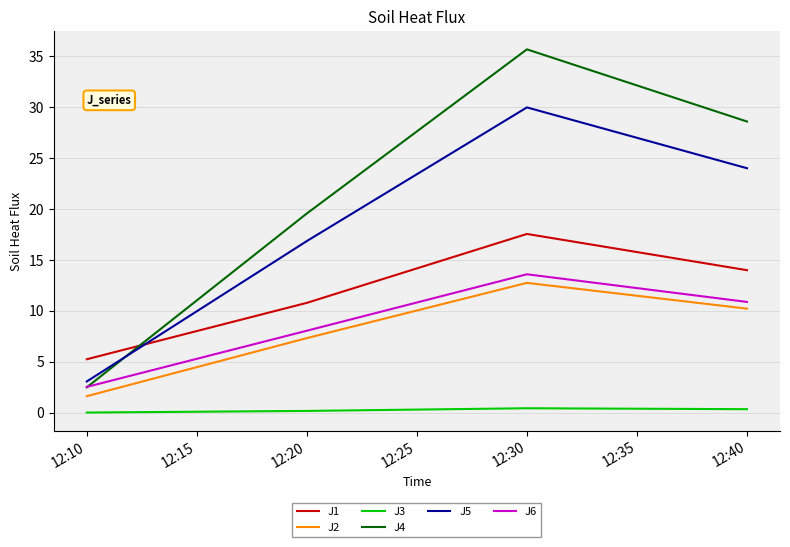

What is the sum of all J5 values?

73.9